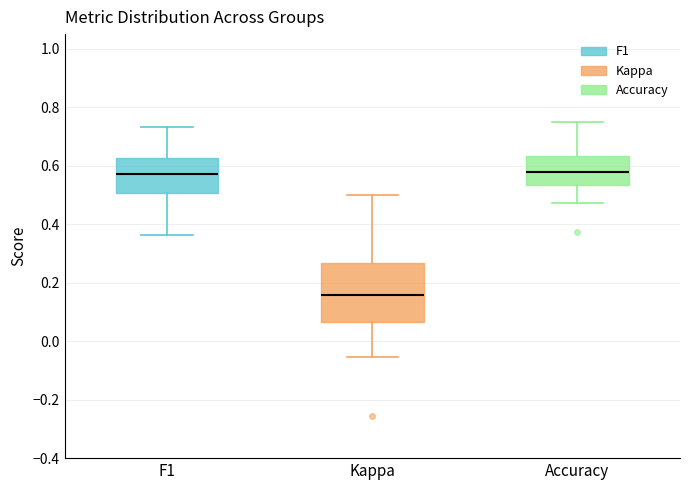

Where is the upper edge of the box for Kappa on the y-axis? The values are not printed on the chart, so give them approximately, as read against the axis.

0.26